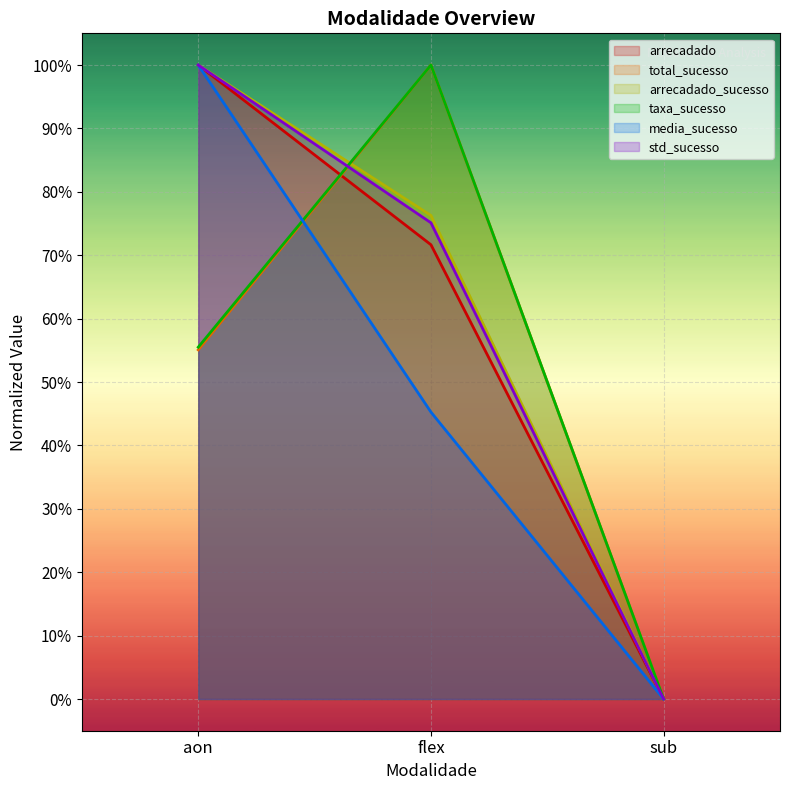

What is the label of the 3rd point from the right?

aon